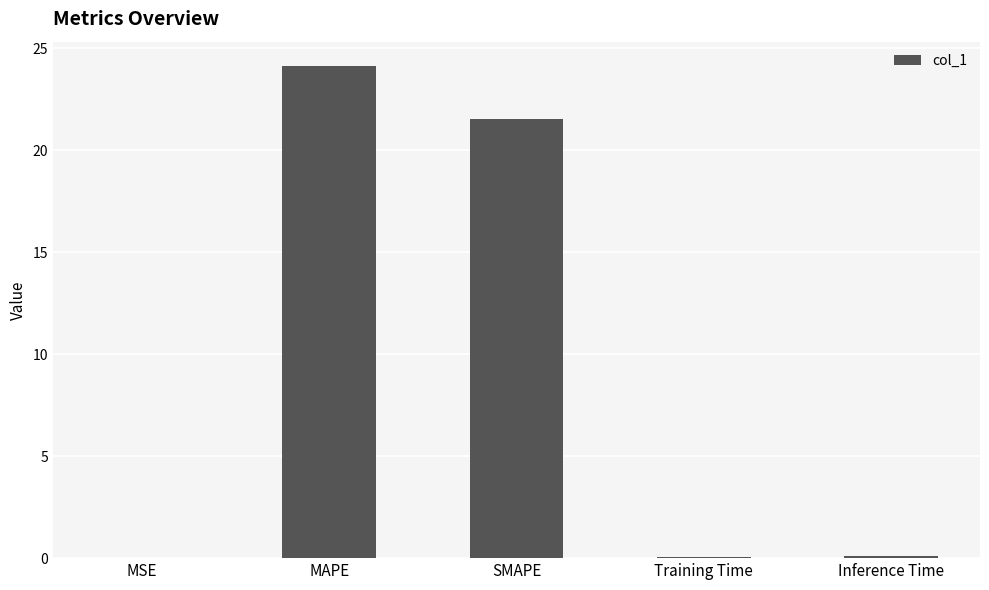

What is the average value?

9.2